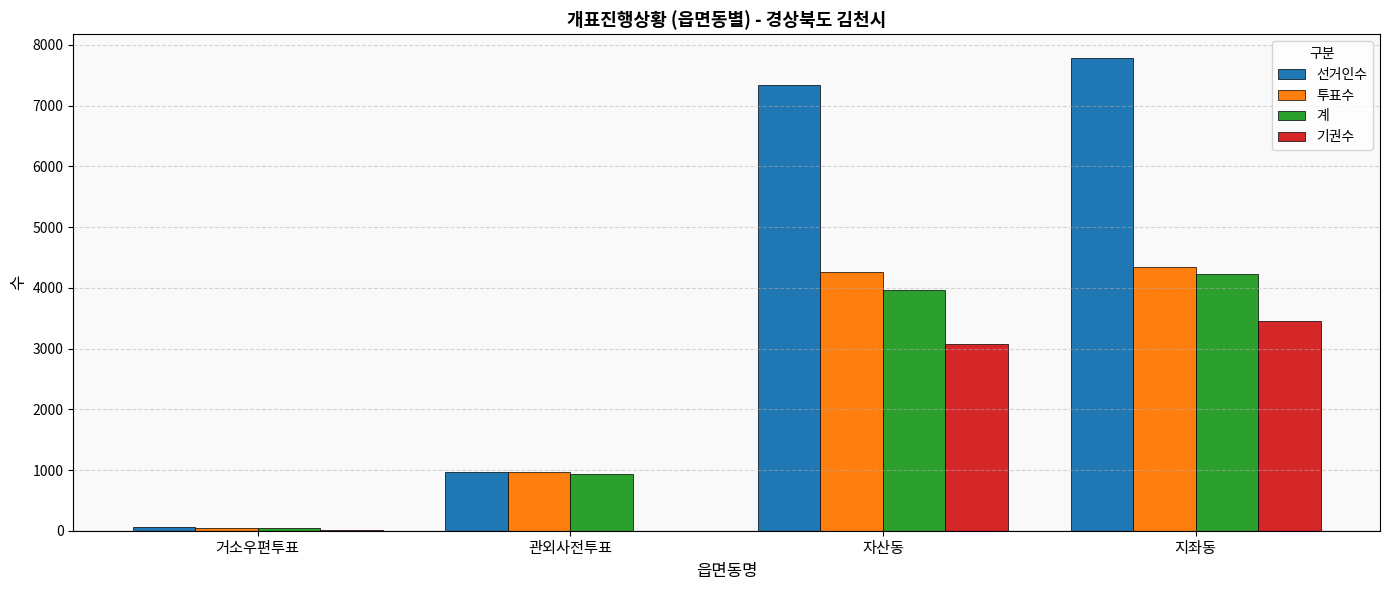

Are the bars grouped side by side (vs. stacked)?

Yes